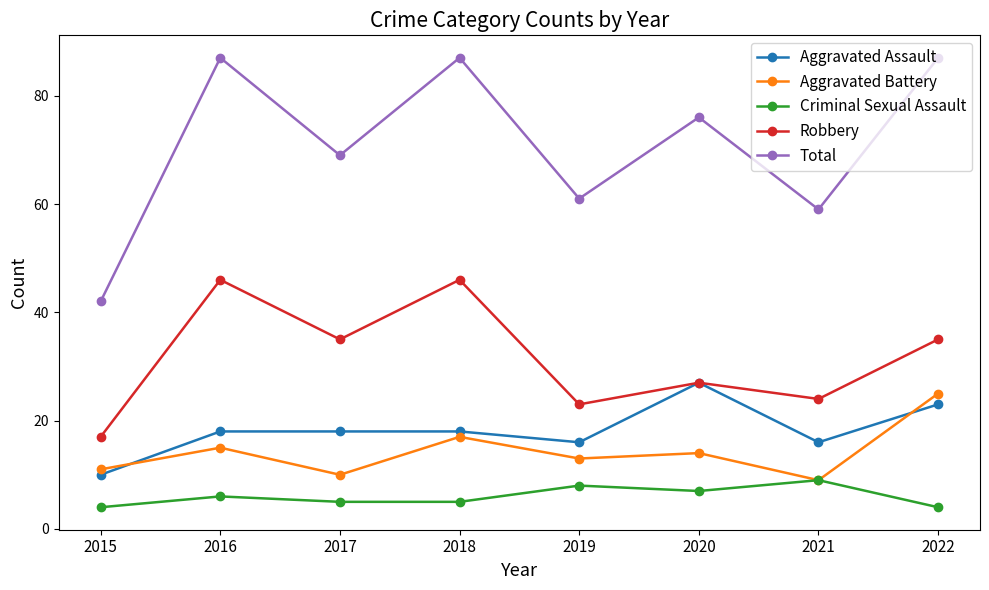

Which category has the lowest value in the Robbery series?

2015